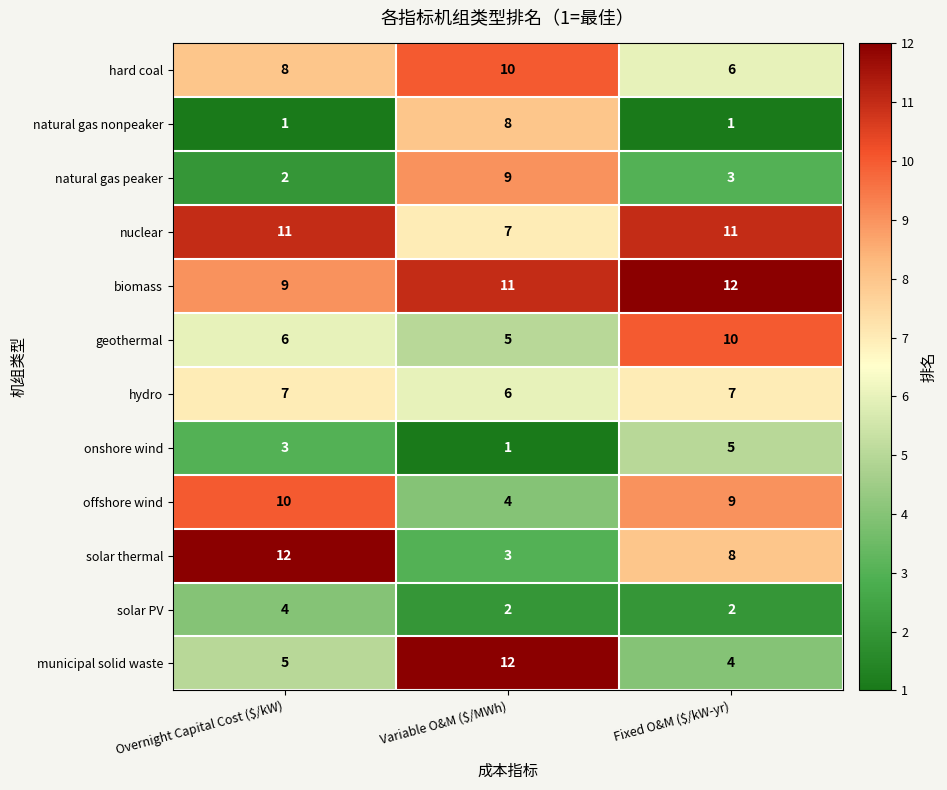

The value of biomass at Variable O&M ($/MWh) is 19. True or false?

False